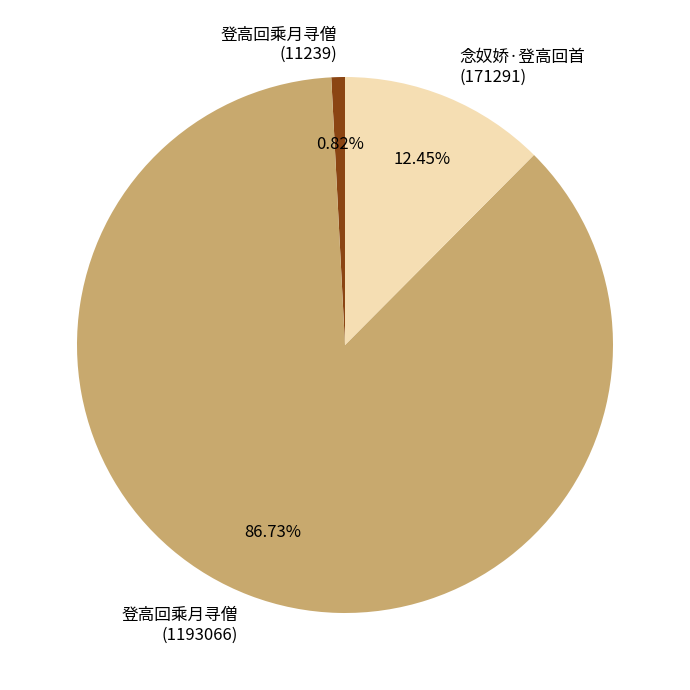

Which slice is the smallest?

登高回乘月寻僧 (11239)